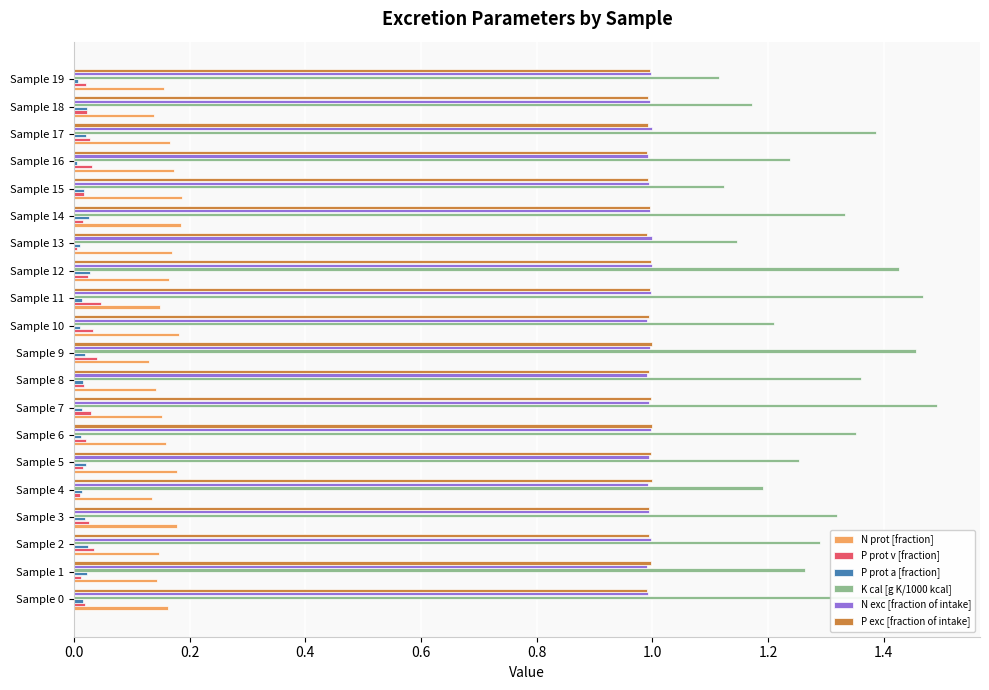

Is the value of P exc [fraction of intake] at Sample 4 greater than the value of P prot v [fraction] at Sample 7?

Yes